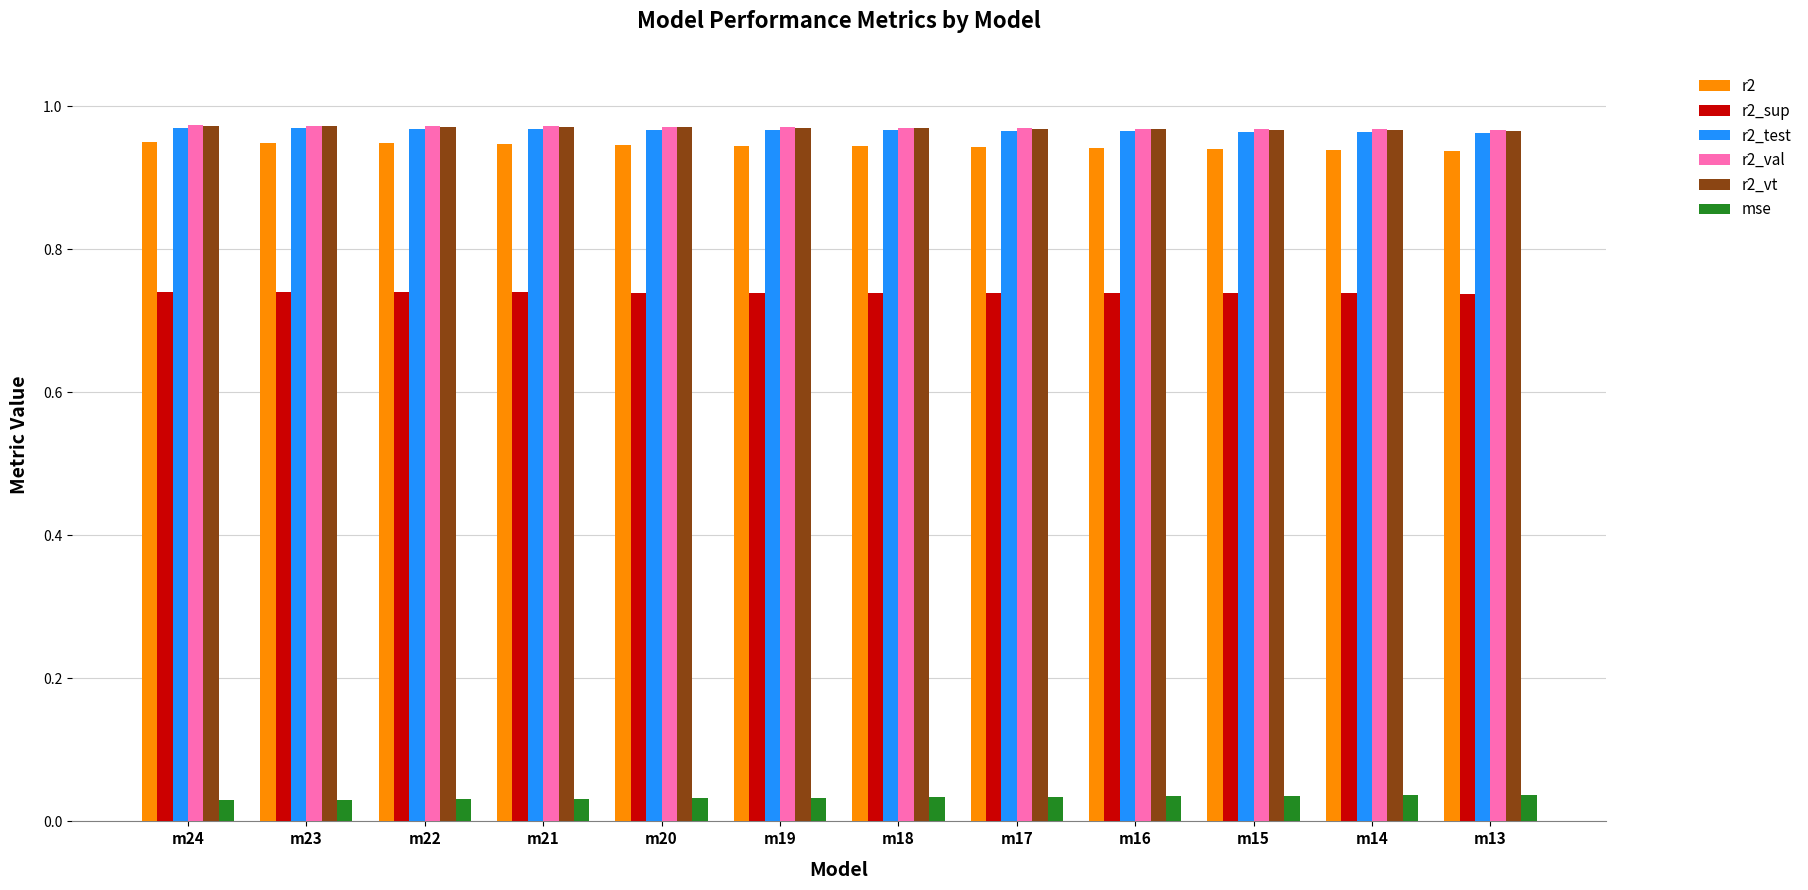

The value of r2_vt at m13 is 0.6. True or false?

False